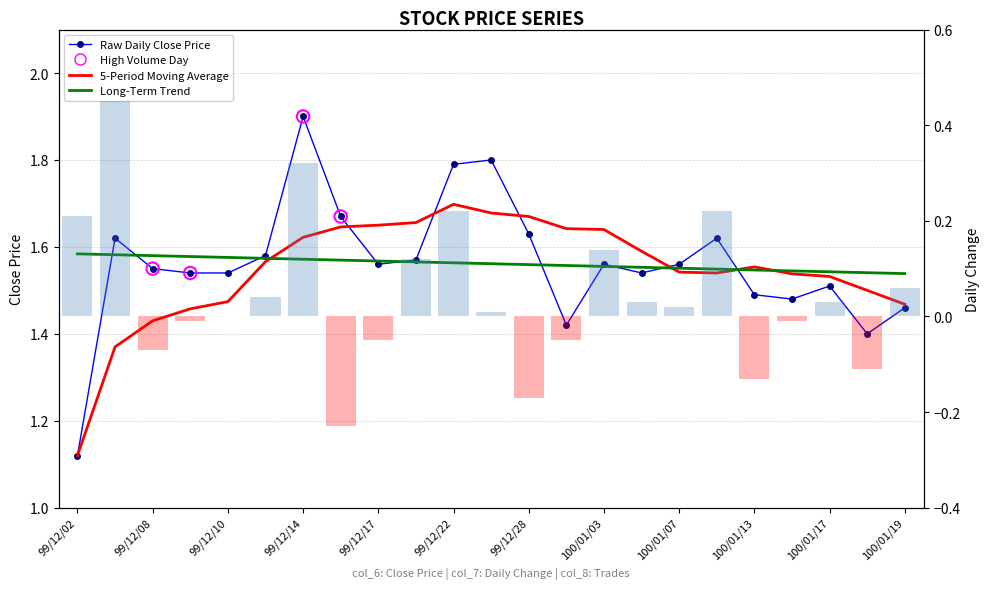

Which series contains the lowest Y value?

Change (col_7)